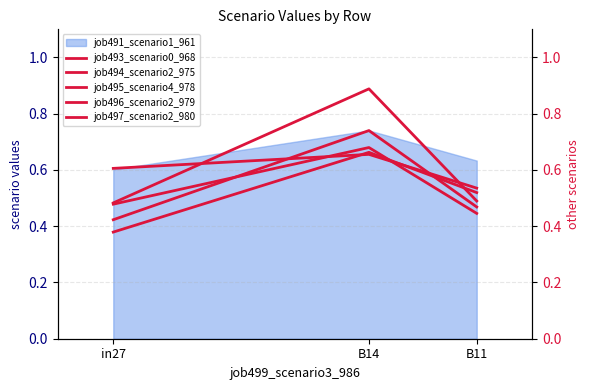

Is the value of job495_scenario4_978 at B11 greater than the value of job497_scenario2_980 at in27?

Yes